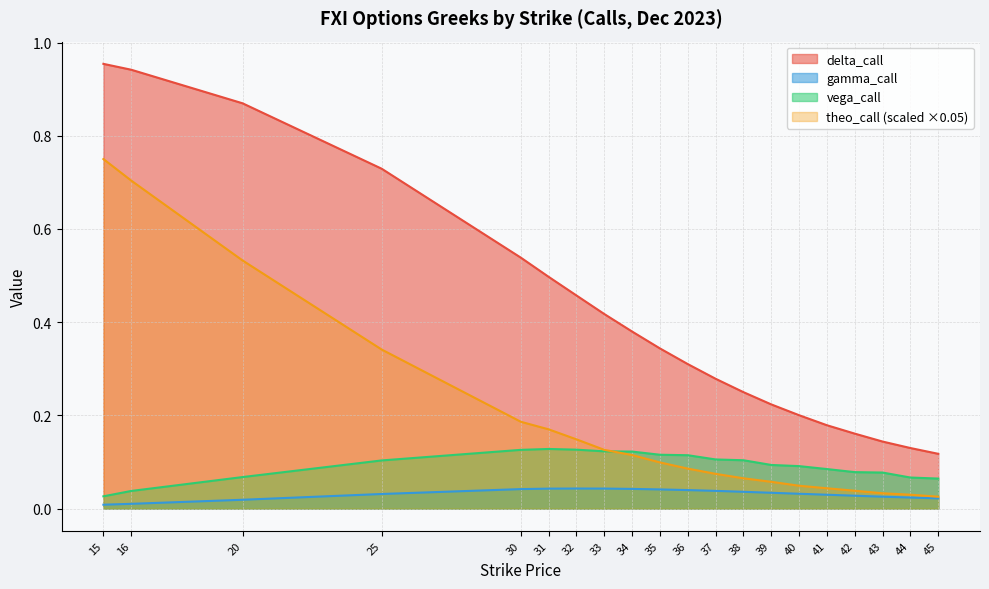

List the labels in order of vega_call value, smallest first.

15, 16, 45, 44, 20, 43, 42, 41, 40, 39, 25, 38, 37, 36, 35, 34, 33, 30, 32, 31